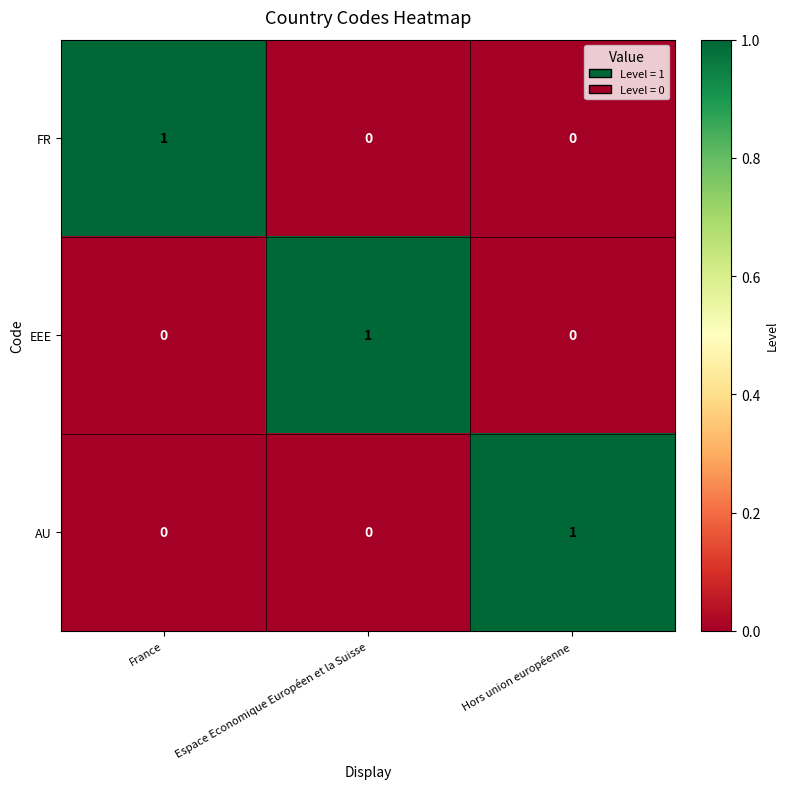

At how many categories does at least one series exceed 0?

3